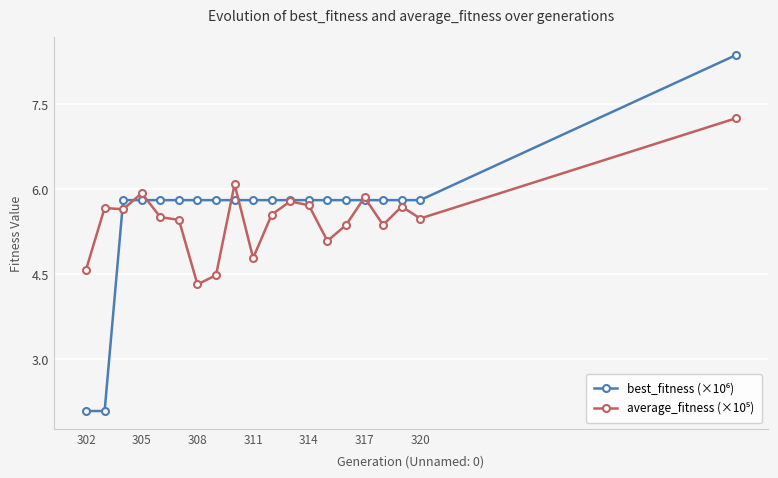

What is the minimum value shown in the chart?

2.1